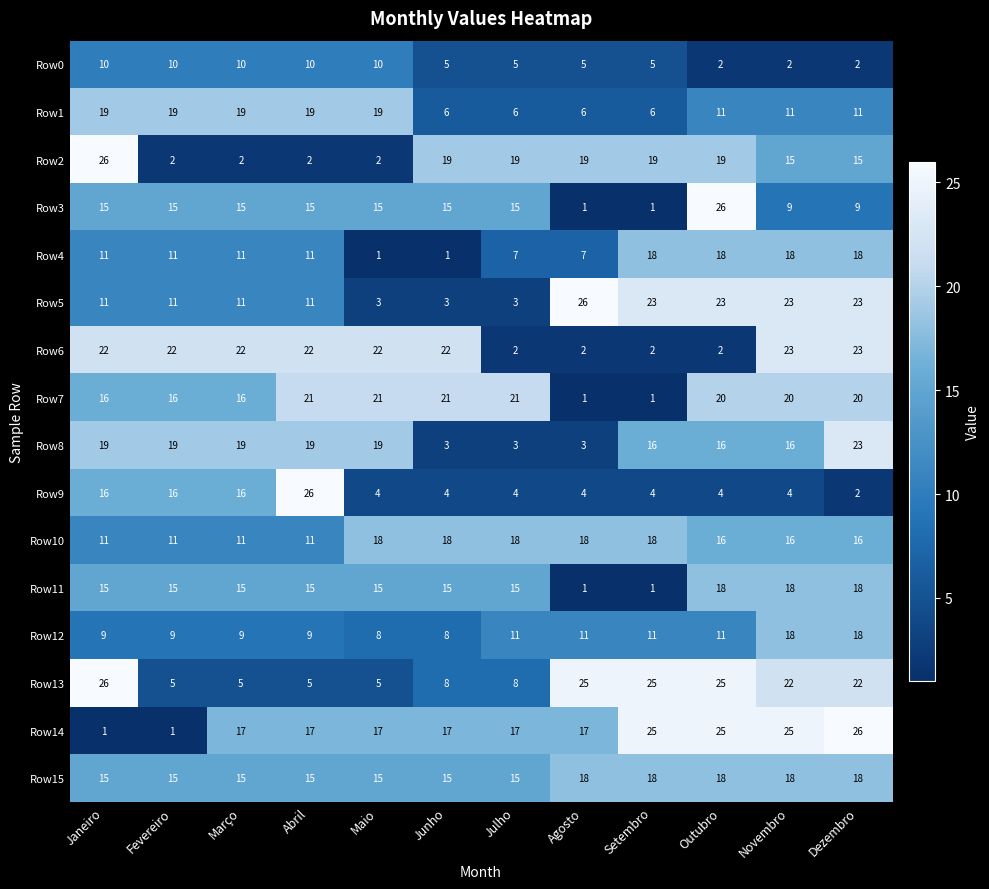

Which series has the largest total across all categories?

Row14